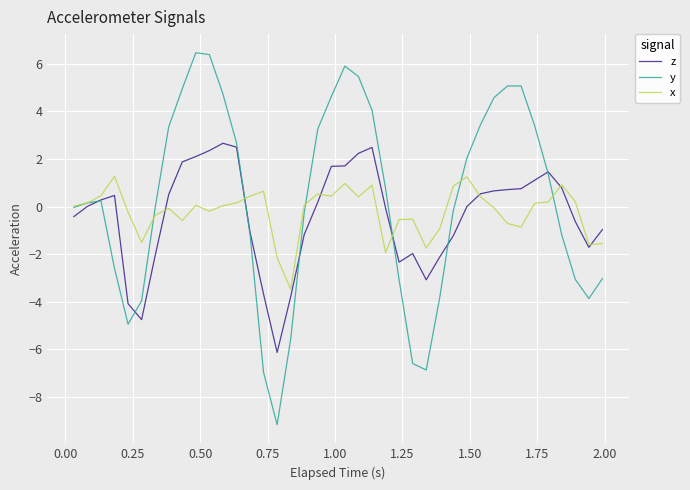

In y, how many points are higher than both neighbors (excluding endpoints)?

4